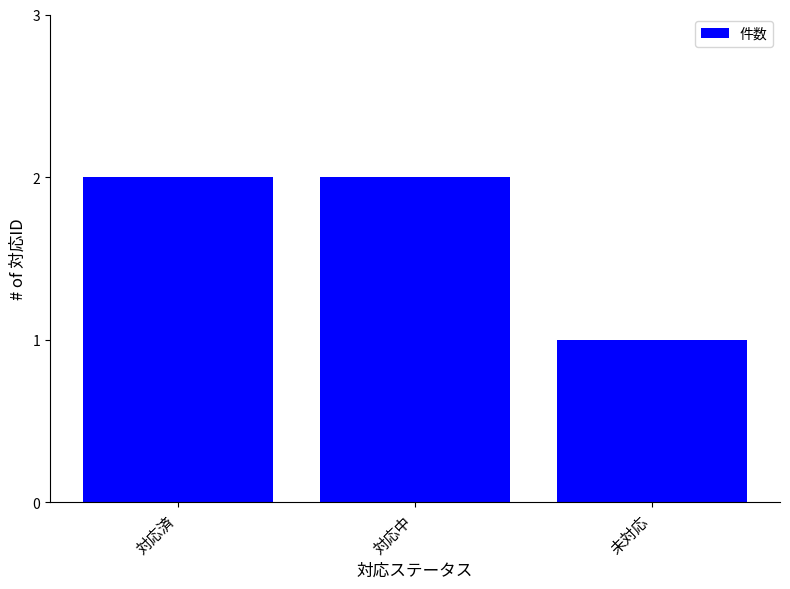

Where is the data nearest to the value 1?

未対応